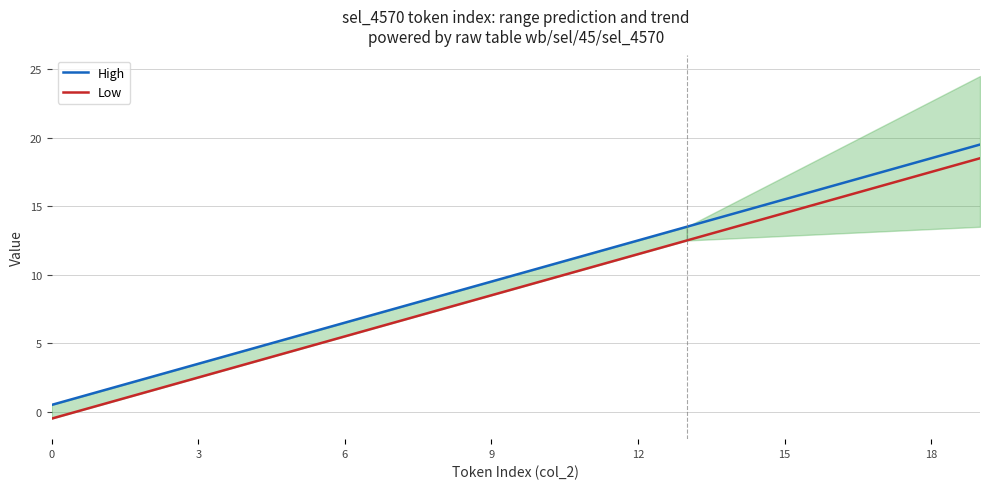

How many positive values does the Low series have?

19